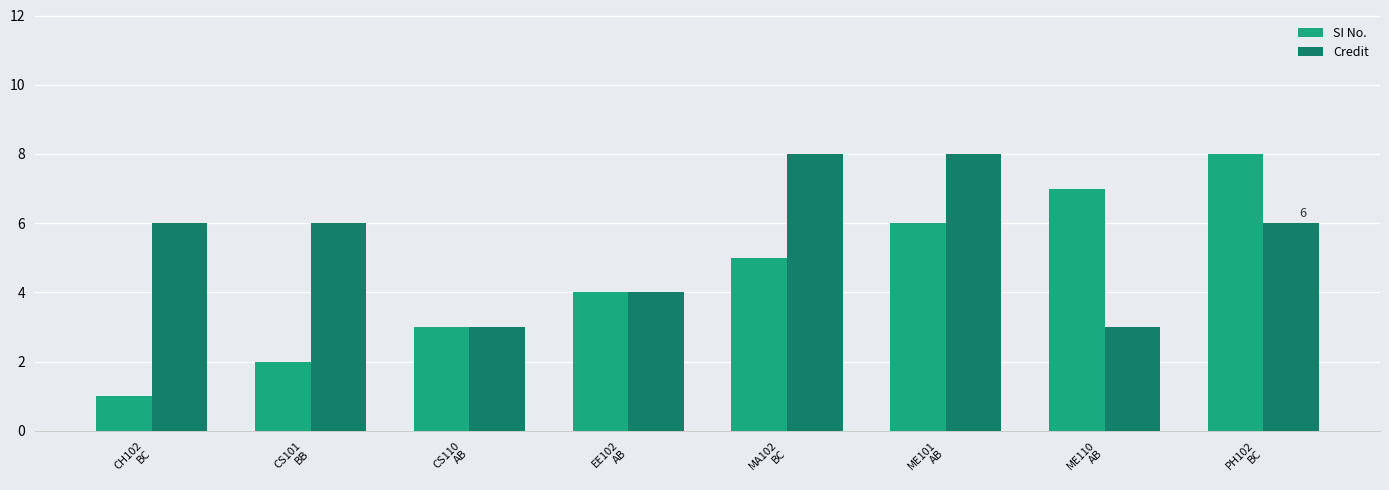

Reading left to right, extract all data points from this chart.

SI No.: 1	2	3	4	5	6	7	8
Credit: 6	6	3	4	8	8	3	6